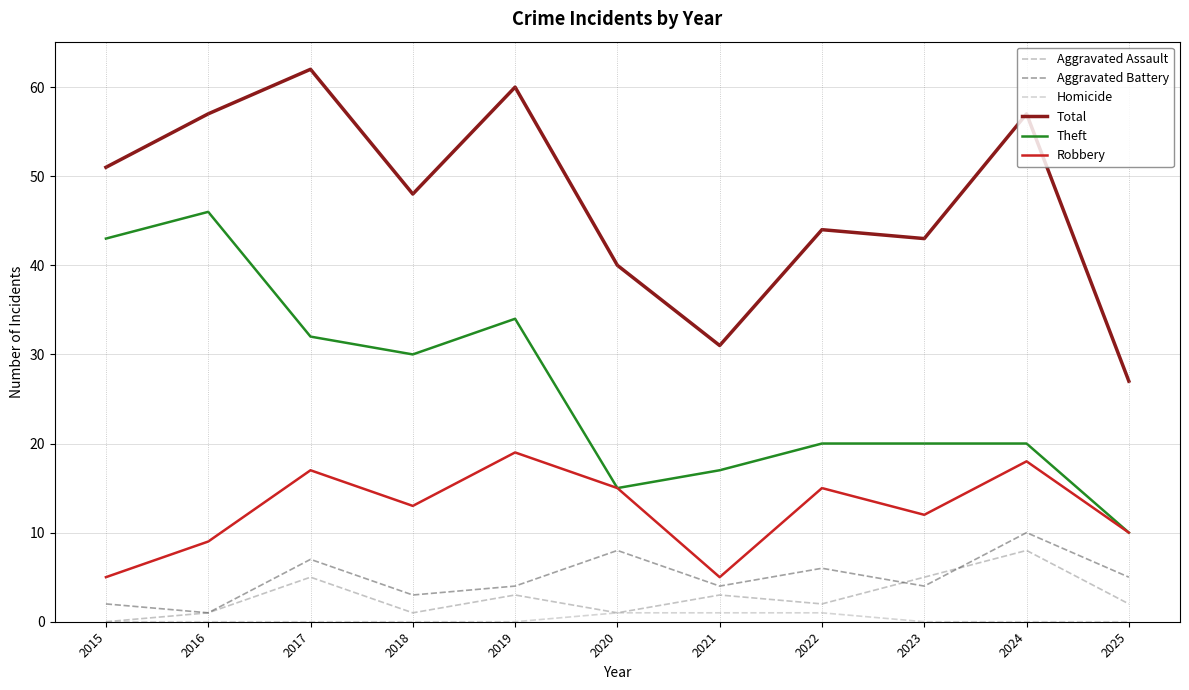

True or false: Total has a value of 18 at 2025.

False